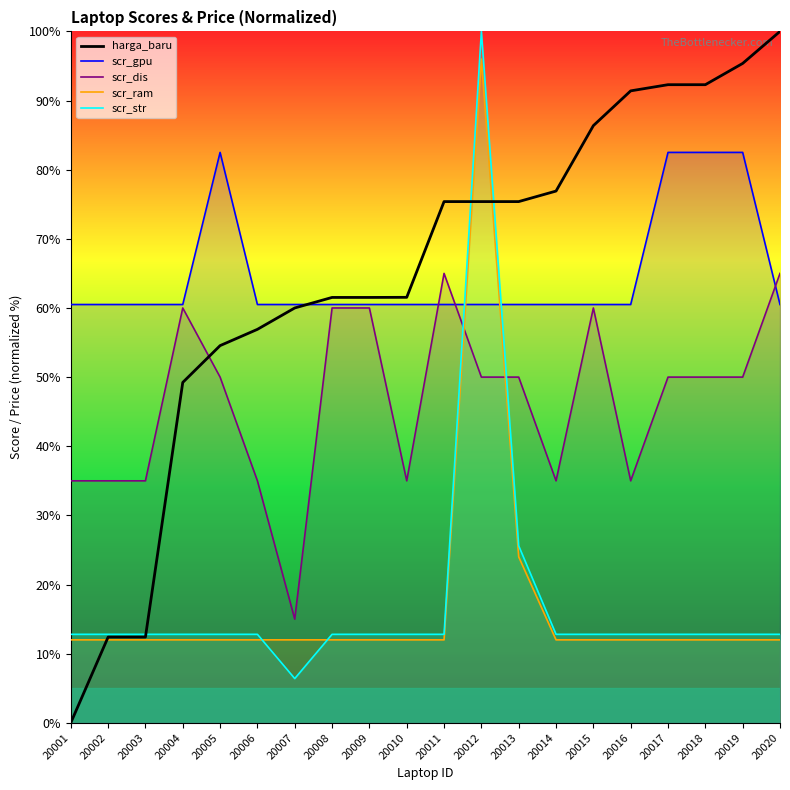

What is the average value of the scr_str series?

17.5